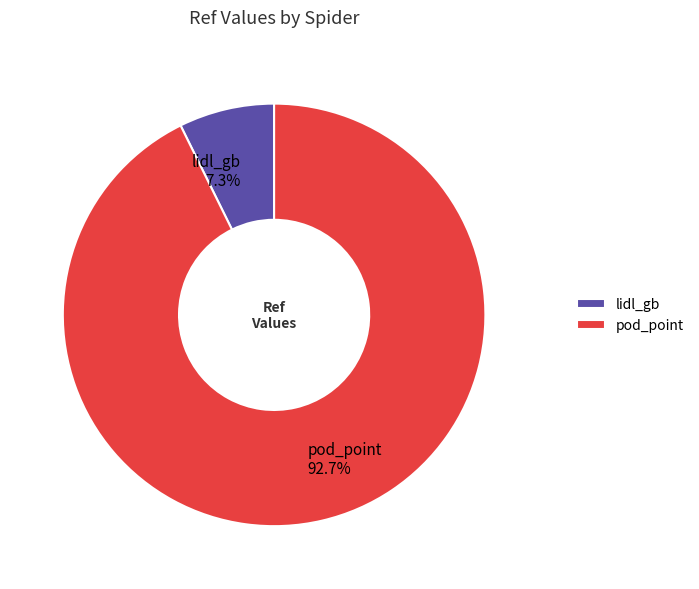

To the nearest percent, what is the average slice percentage?

50%